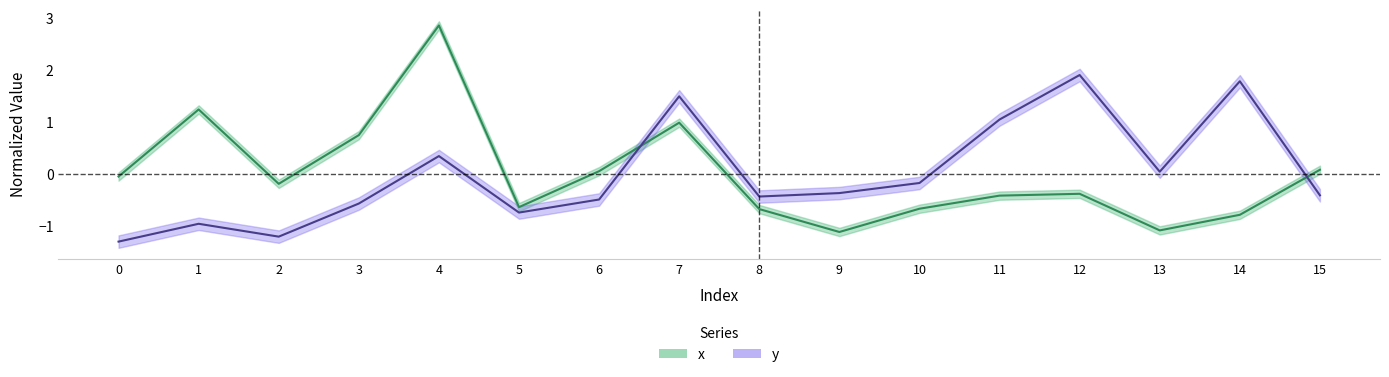

In x, how many points are lower than both neighbors (excluding endpoints)?

4